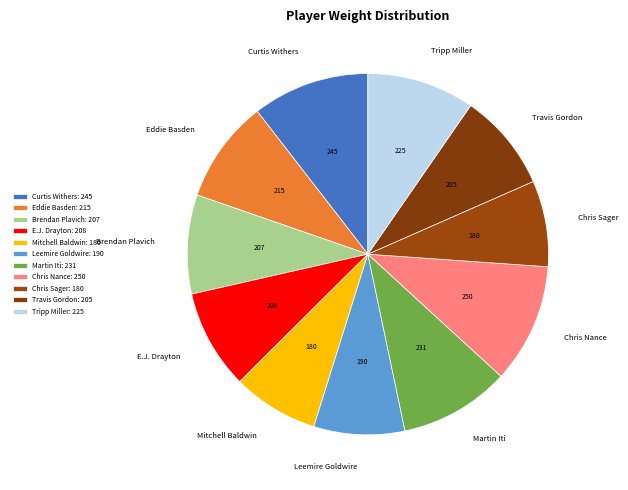

Is the sum of Tripp Miller and Curtis Withers greater than half?

No